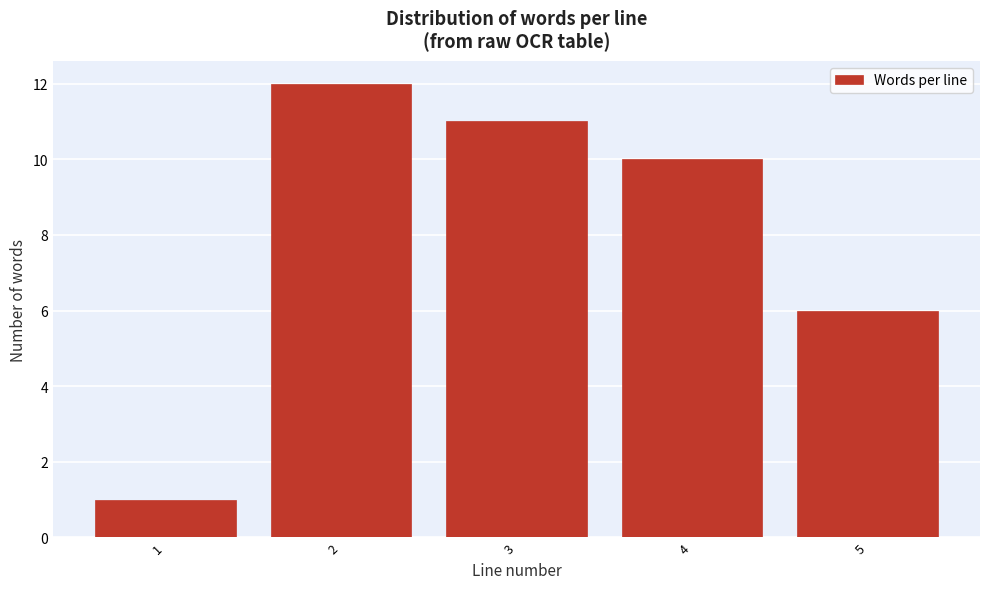

Reading left to right, what are all the values shown in this chart?

1=1	2=12	3=11	4=10	5=6